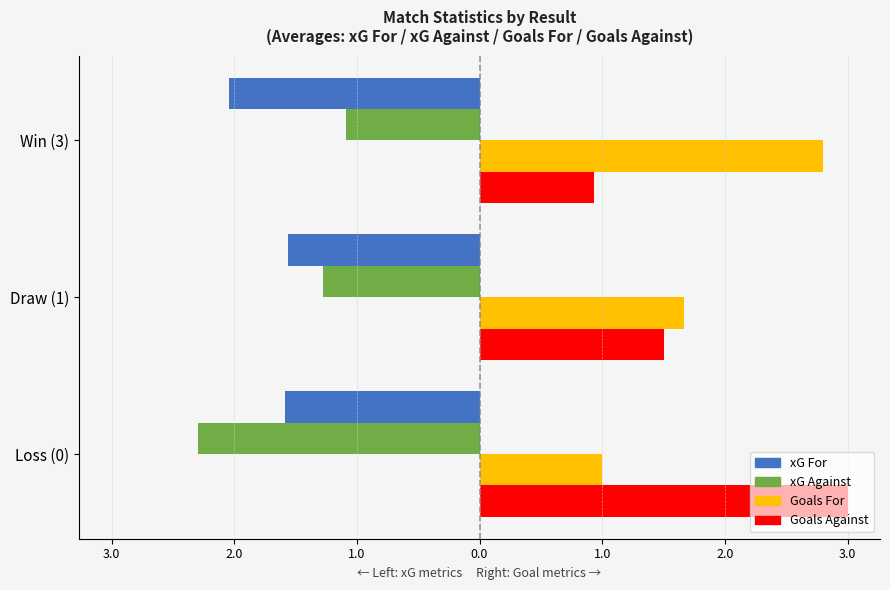

Reading right to left, what are all the values shown in this chart?

xG For: -2.0	-1.6	-1.6
xG Against: -1.1	-1.3	-2.3
Goals For: 2.8	1.7	1.0
Goals Against: 0.9	1.5	3.0